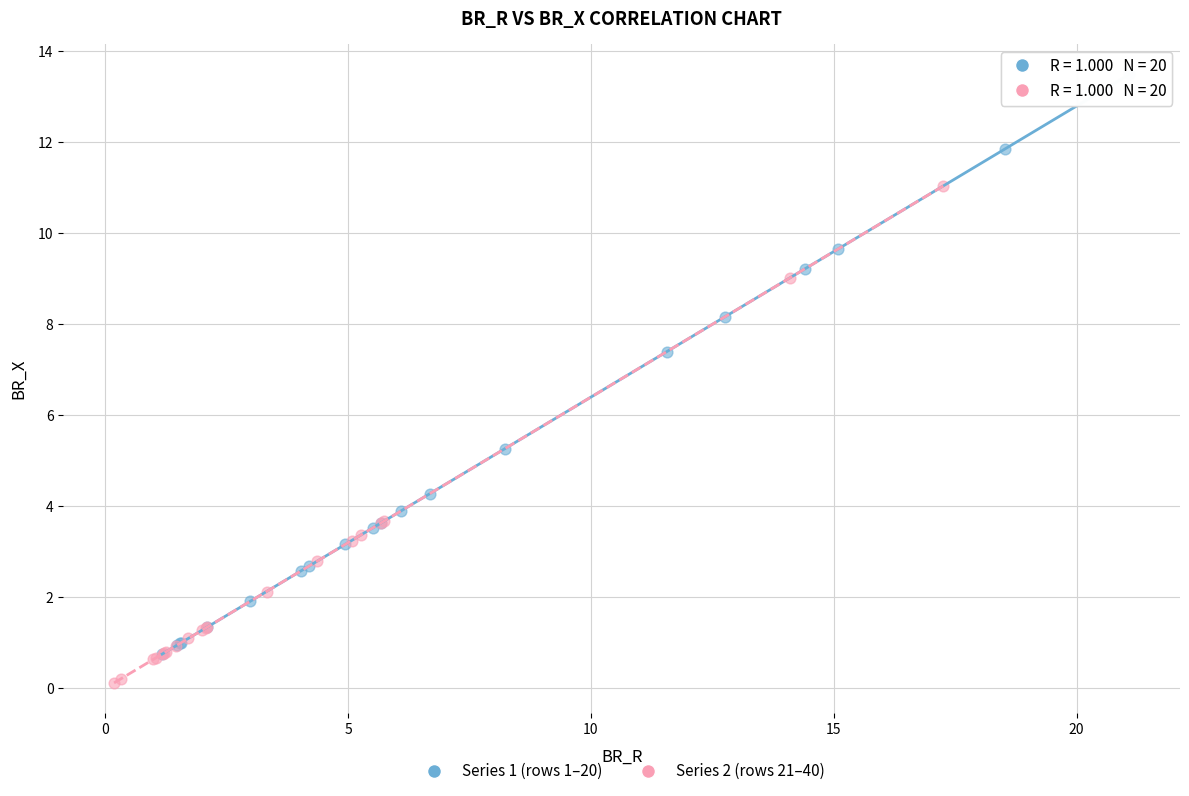

Which series has the widest spread of Y values?

Series 1 (rows 1–20)